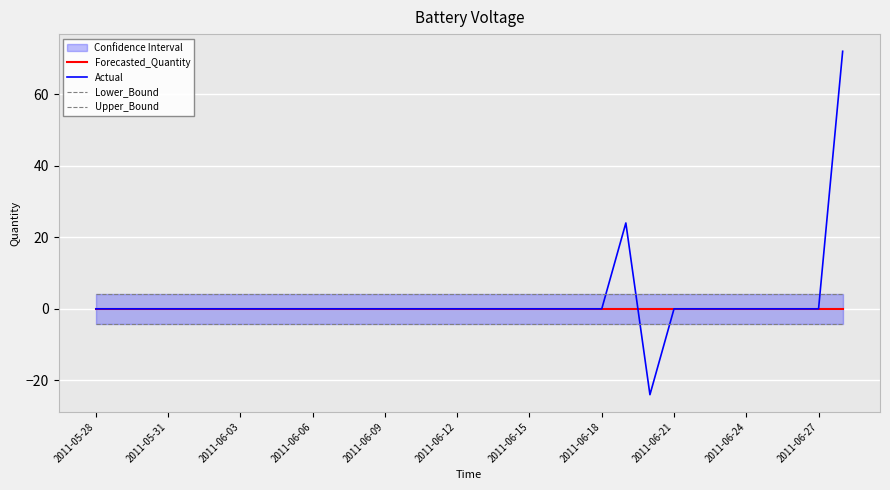

The Actual series shows 0 at 2011-06-15. True or false?

True